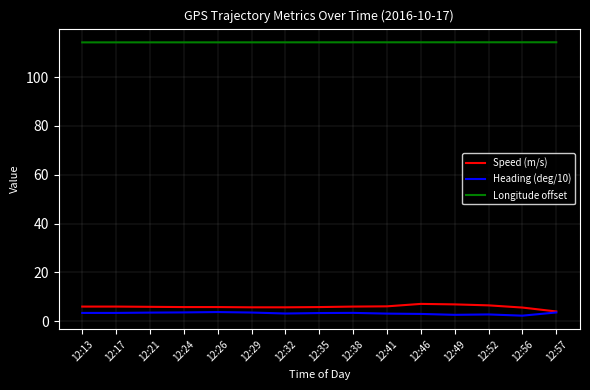

True or false: Speed (m/s) and Longitude offset intersect in this chart.

False